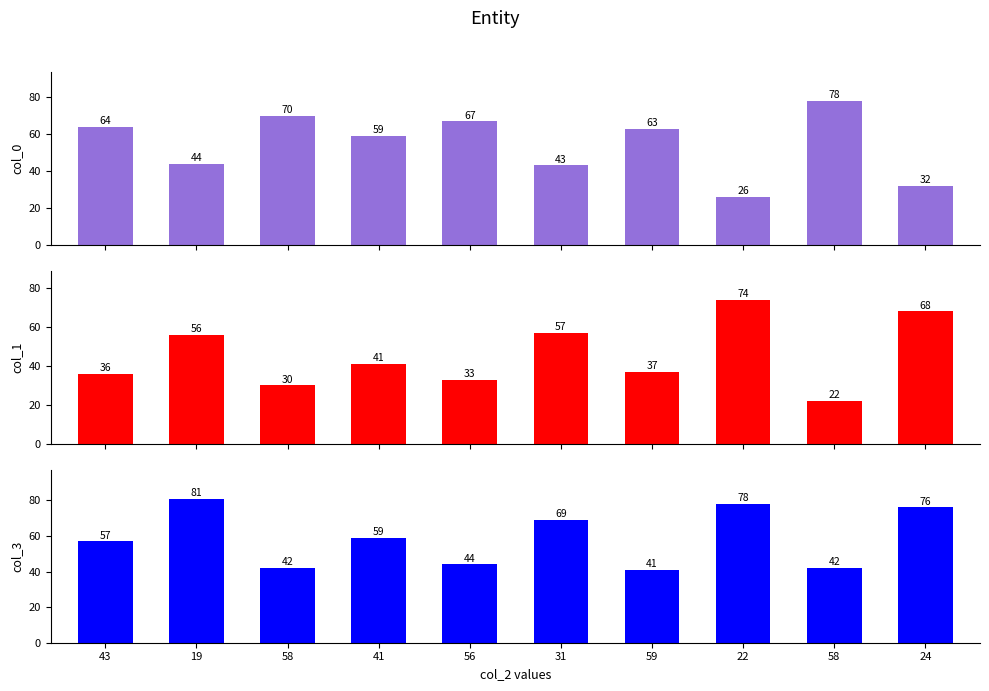

Reading right to left, transcribe all the data shown in this chart.

col_0: 24=32	58=78	22=26	59=63	31=43	56=67	41=59	58=70	19=44	43=64
col_1: 24=68	58=22	22=74	59=37	31=57	56=33	41=41	58=30	19=56	43=36
col_3: 24=76	58=42	22=78	59=41	31=69	56=44	41=59	58=42	19=81	43=57